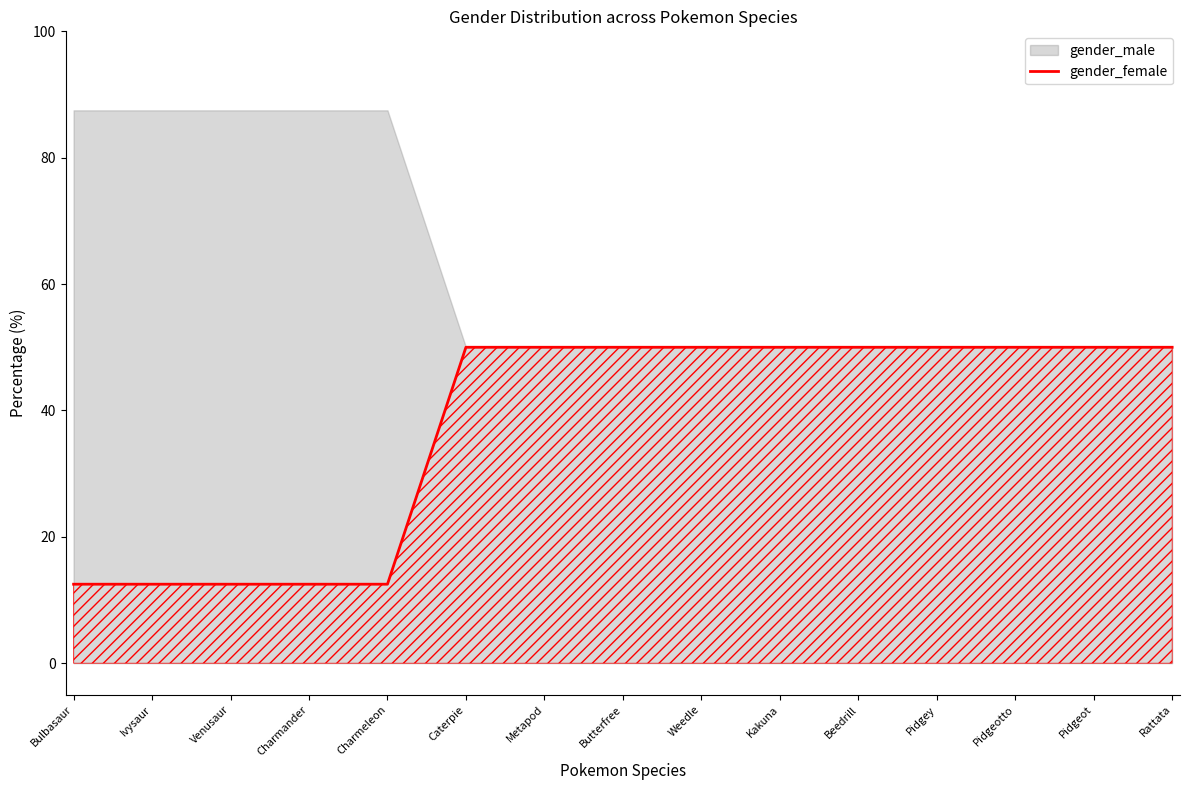

Is it true that the value at Bulbasaur is 16.5?

False